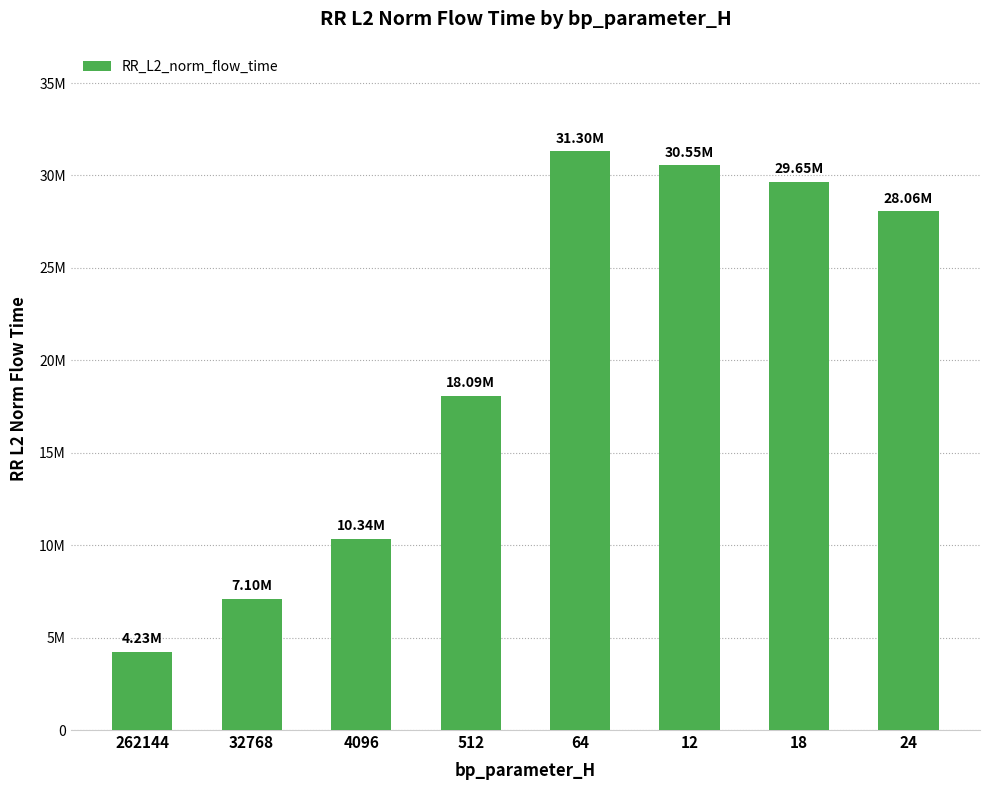

Are the bars horizontal?

No